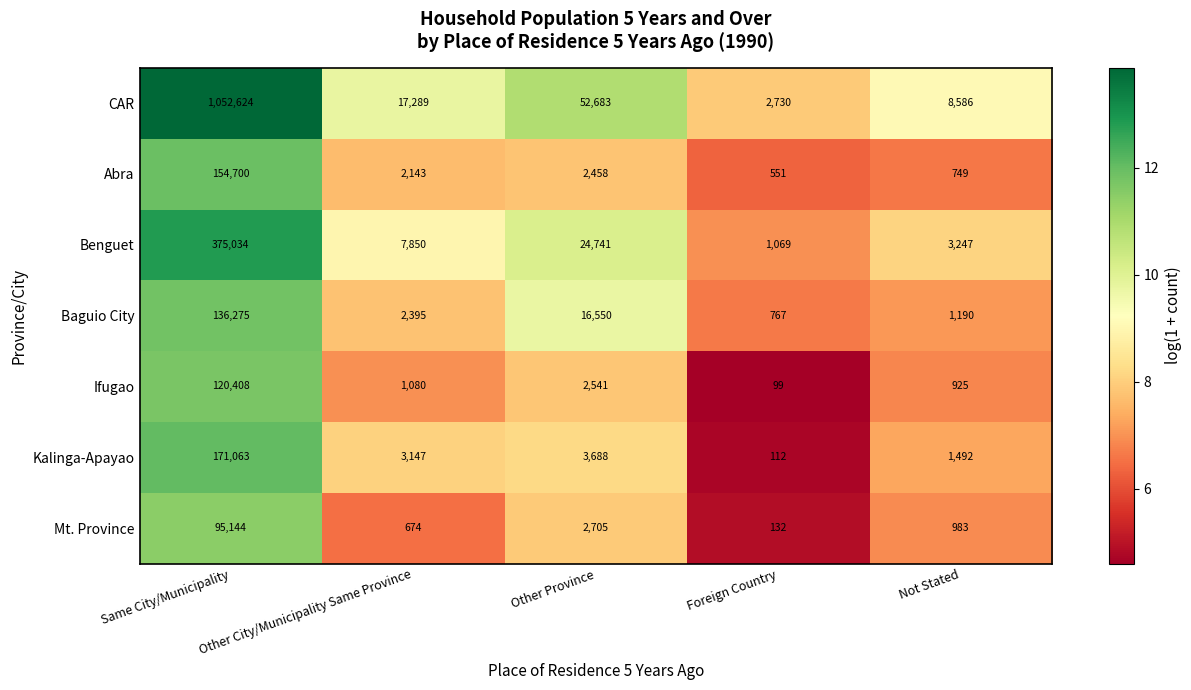

What is the minimum value shown in the chart?

99